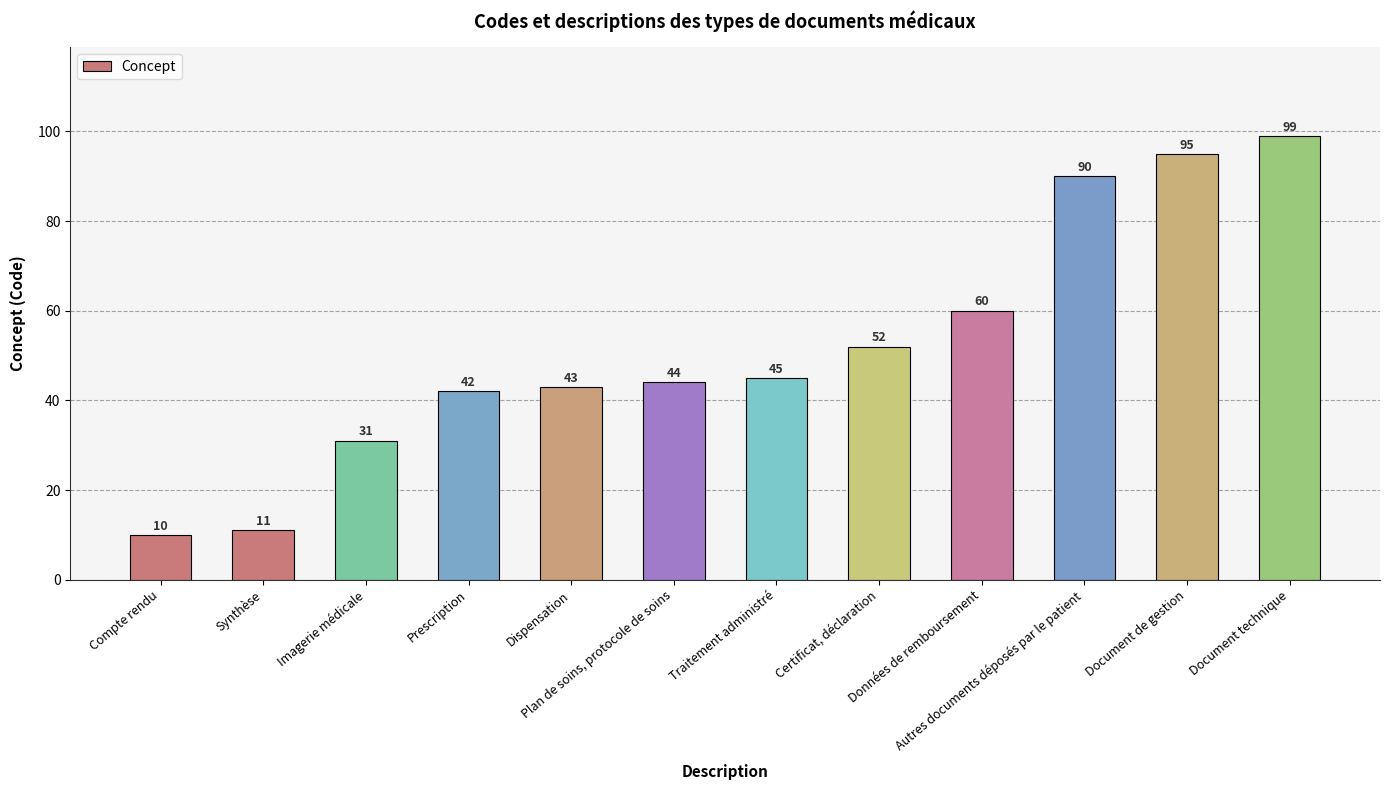

Which category has the lowest value across all series?

Compte rendu